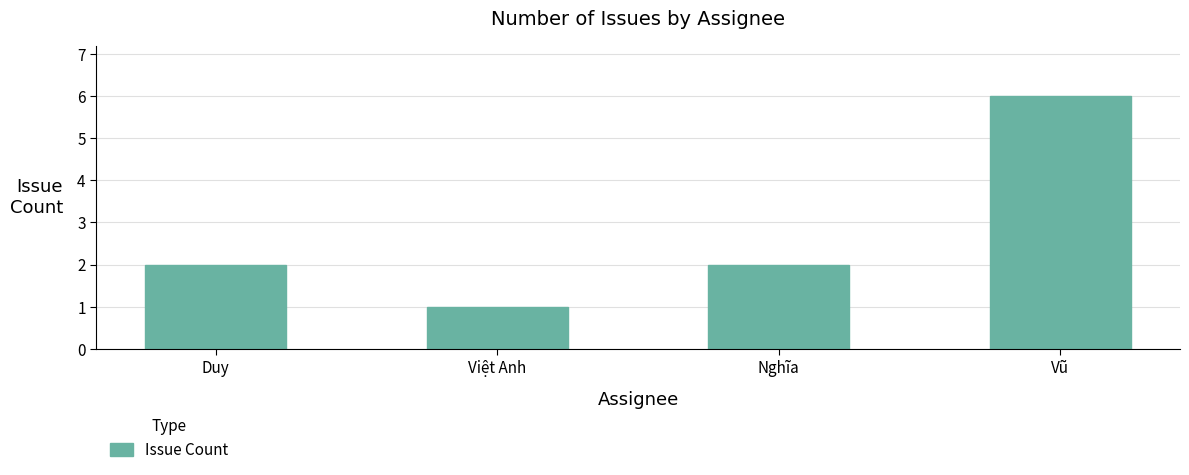

Reading left to right, what are all the values shown in this chart?

2	1	2	6